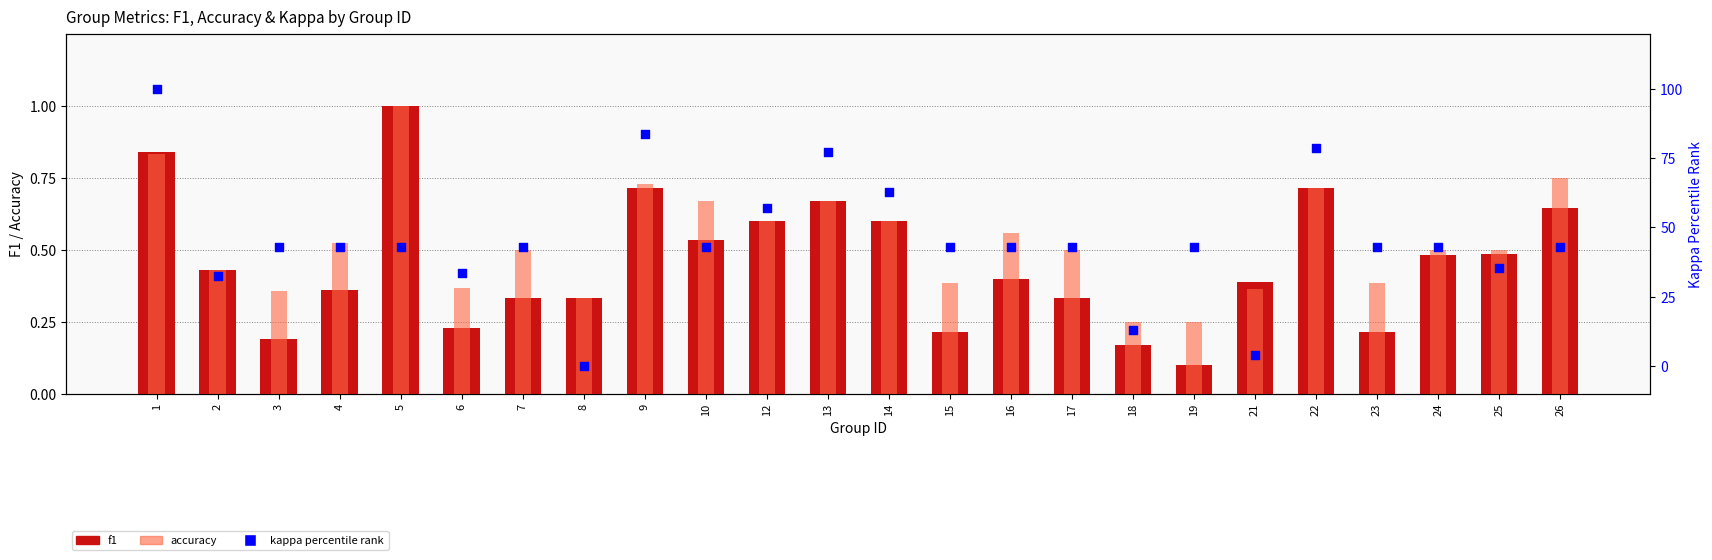

Which series contains the lowest Y value?

kappa percentile rank